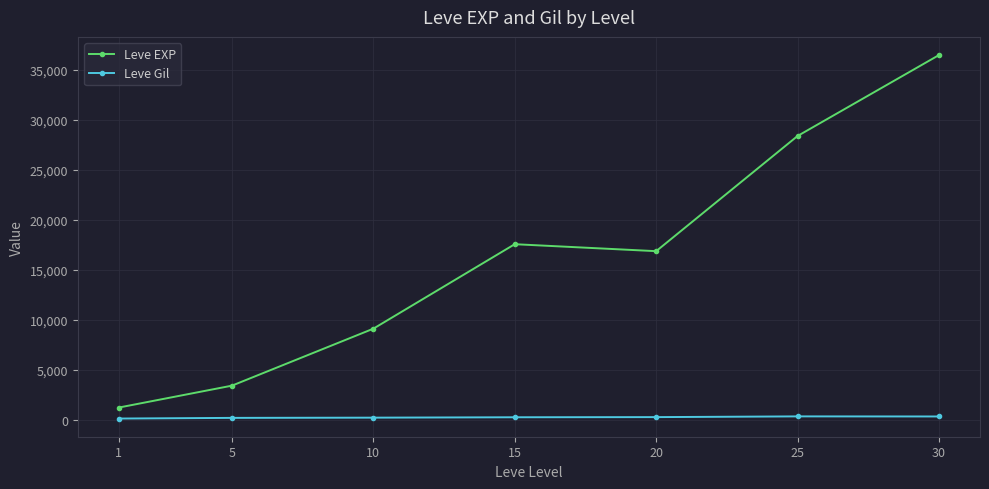

True or false: Leve EXP has more than 1 points higher than both neighbors.

False